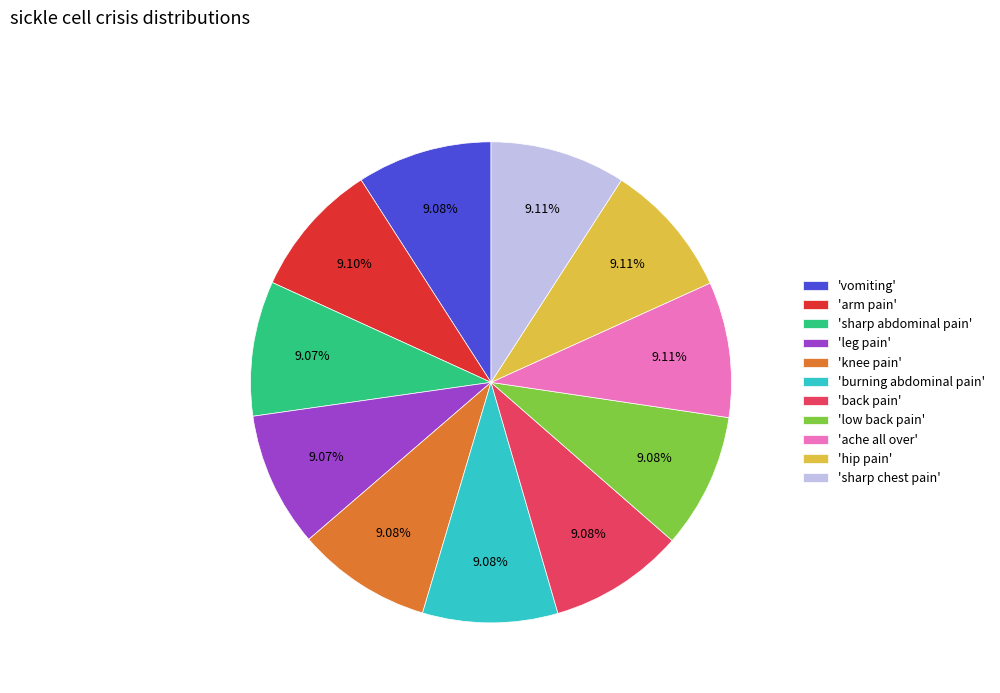

Is the sum of 'hip pain' and 'ache all over' greater than half?

No